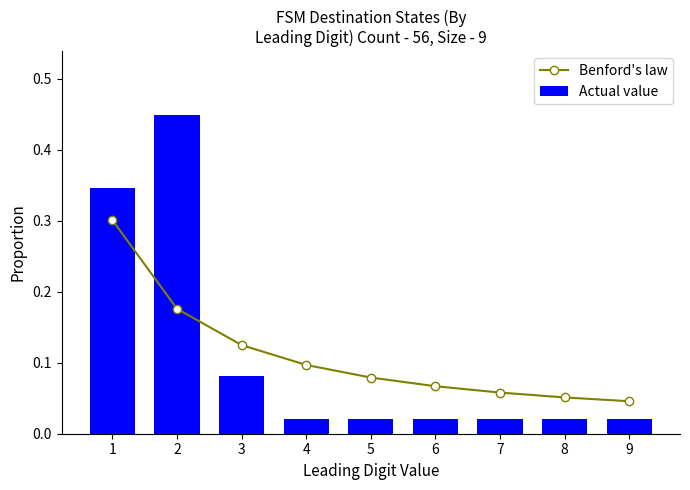

Reading right to left, transcribe all the data shown in this chart.

Benford's law: 0.0	0.1	0.1	0.1	0.1	0.1	0.1	0.2	0.3
Actual value: 0.0	0.0	0.0	0.0	0.0	0.0	0.1	0.4	0.3